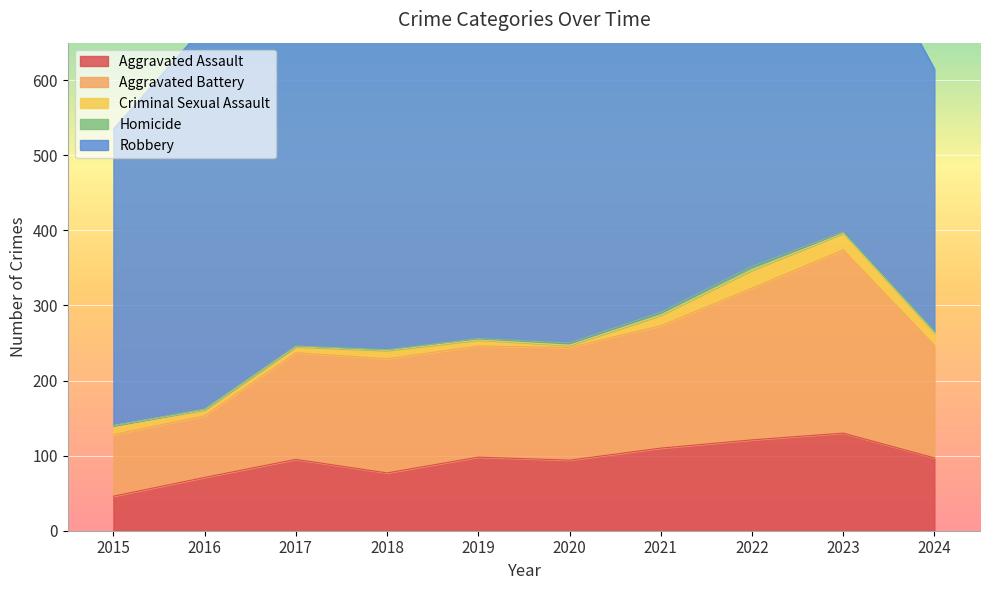

Where does the Robbery series first go above 484?

2016